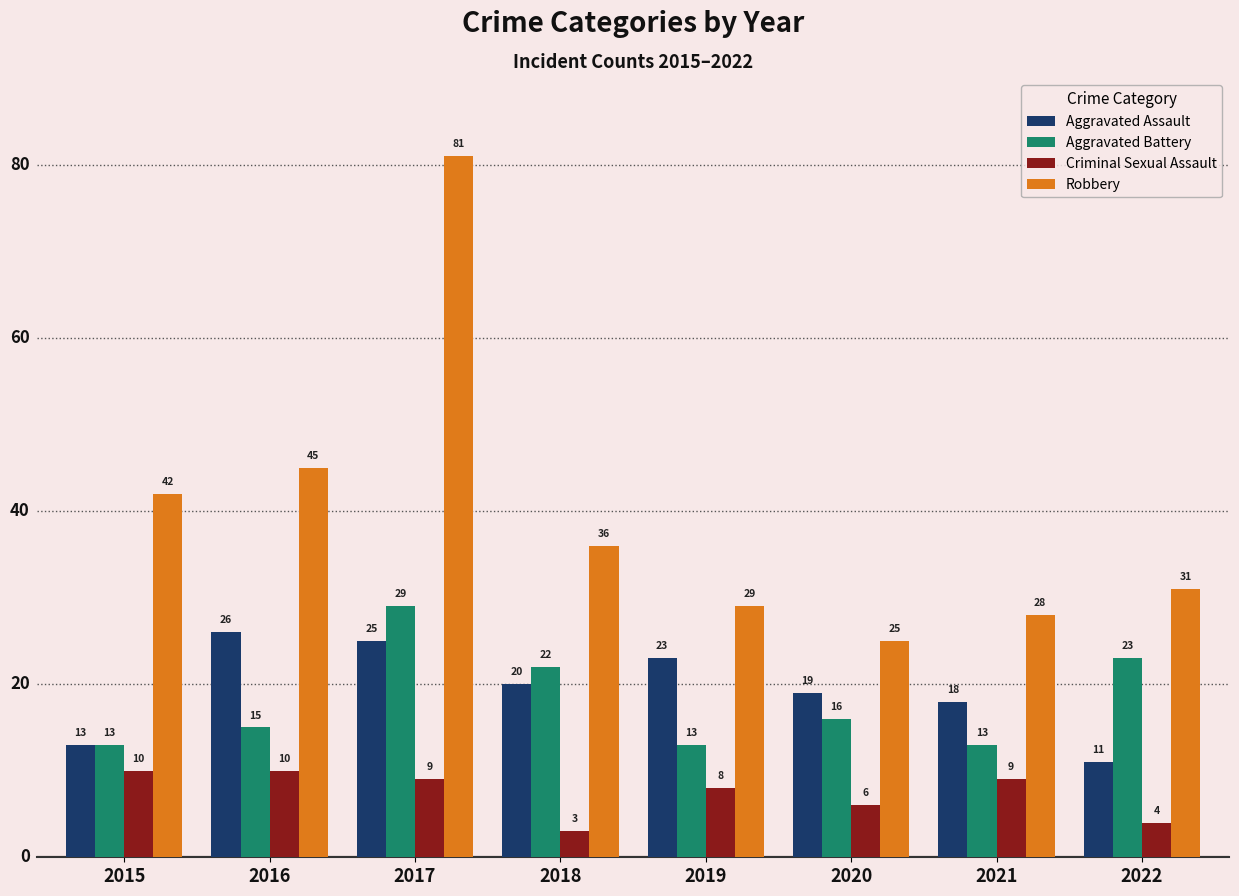

Is it true that Aggravated Assault equals 18 at 2021?

True